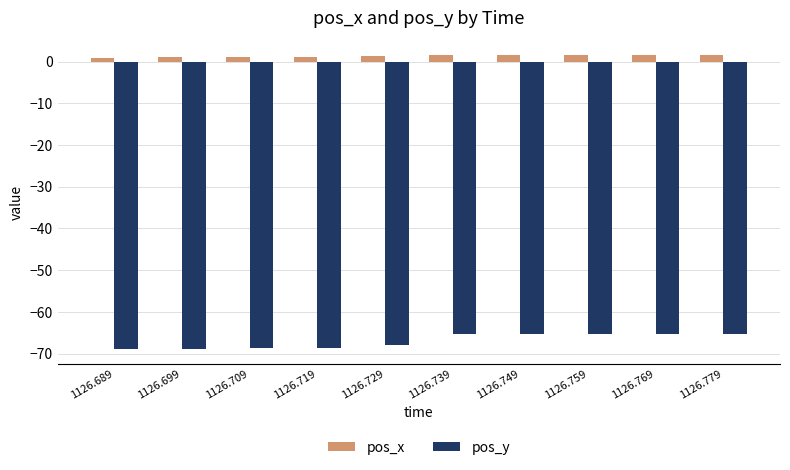

What value does the pos_y series have at 1126.759?

-65.2